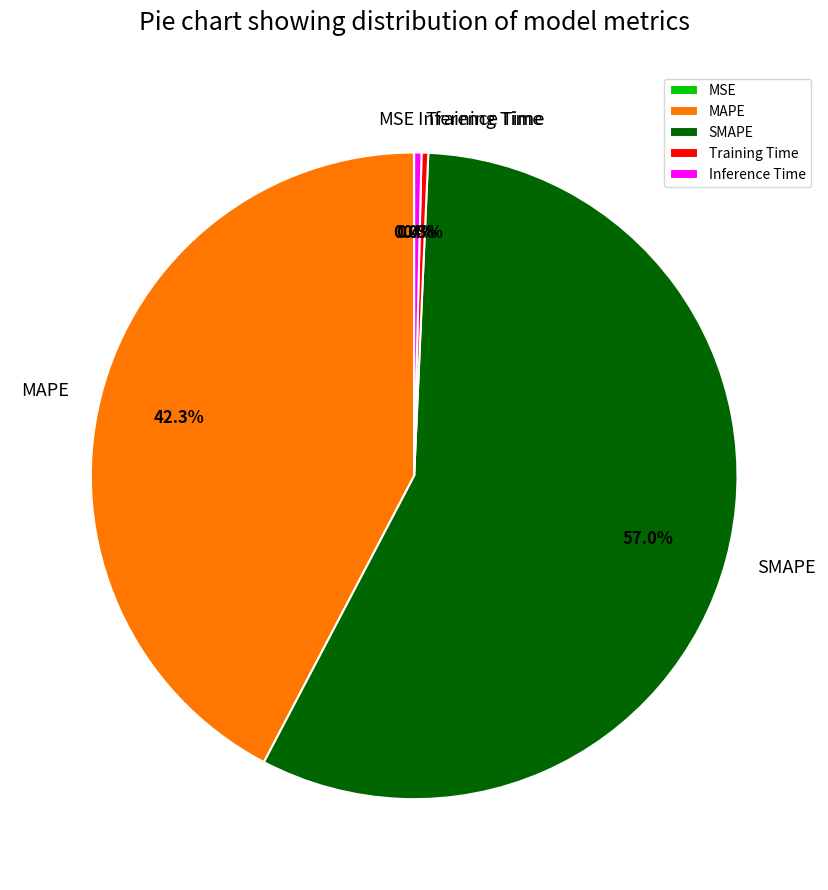

What is the total percentage of Training Time and SMAPE?

57.3%